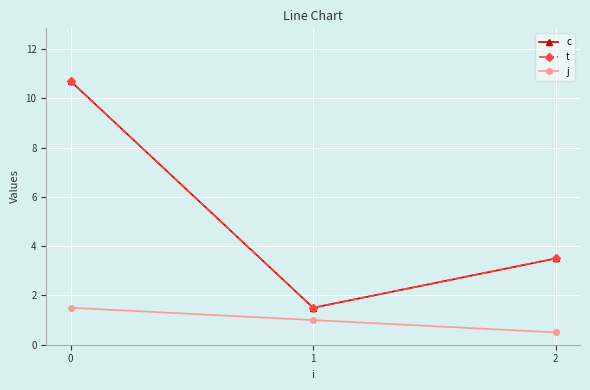

What is the value of the j point at the 2nd from the left?

1.0